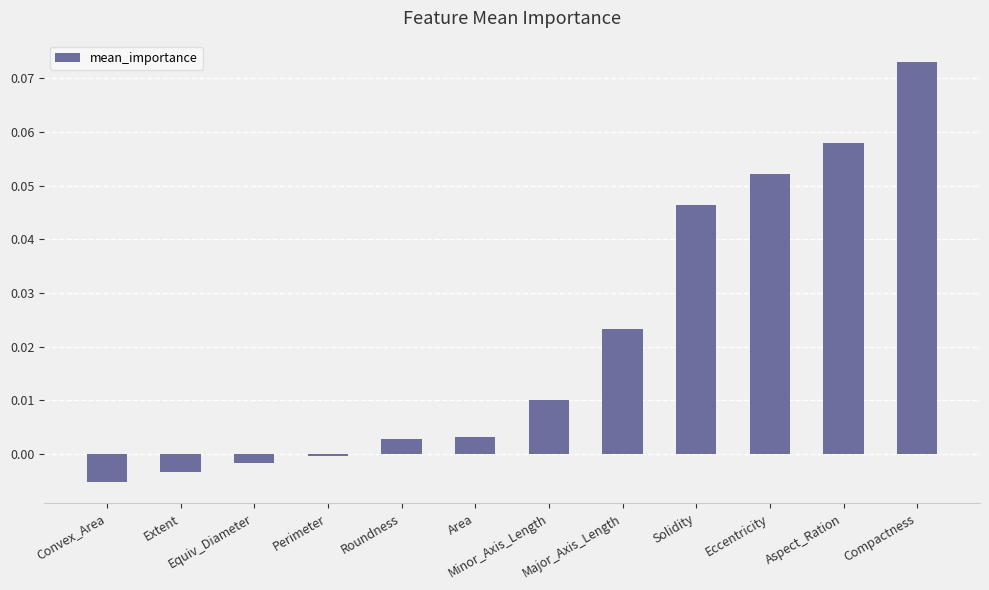

The chart shows a value of 0.0 at Roundness. True or false?

True